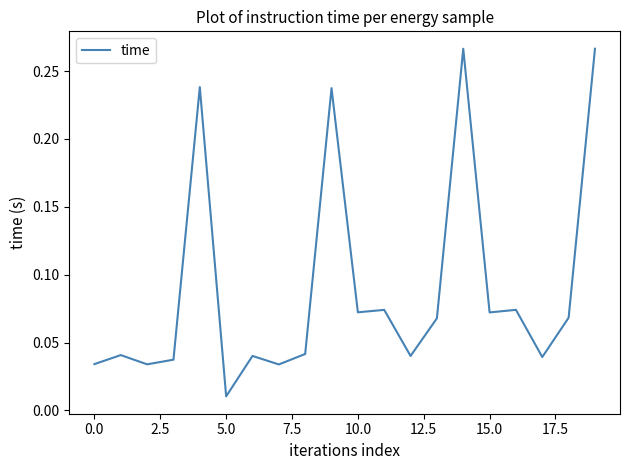

At which label is the value closest to 0?

5.0